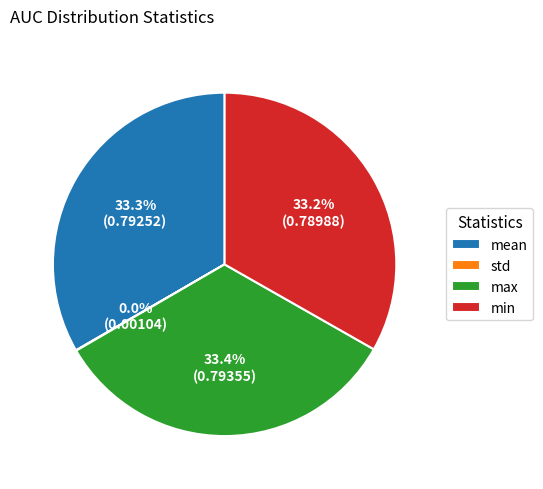

To the nearest percent, what is the average slice percentage?

25%